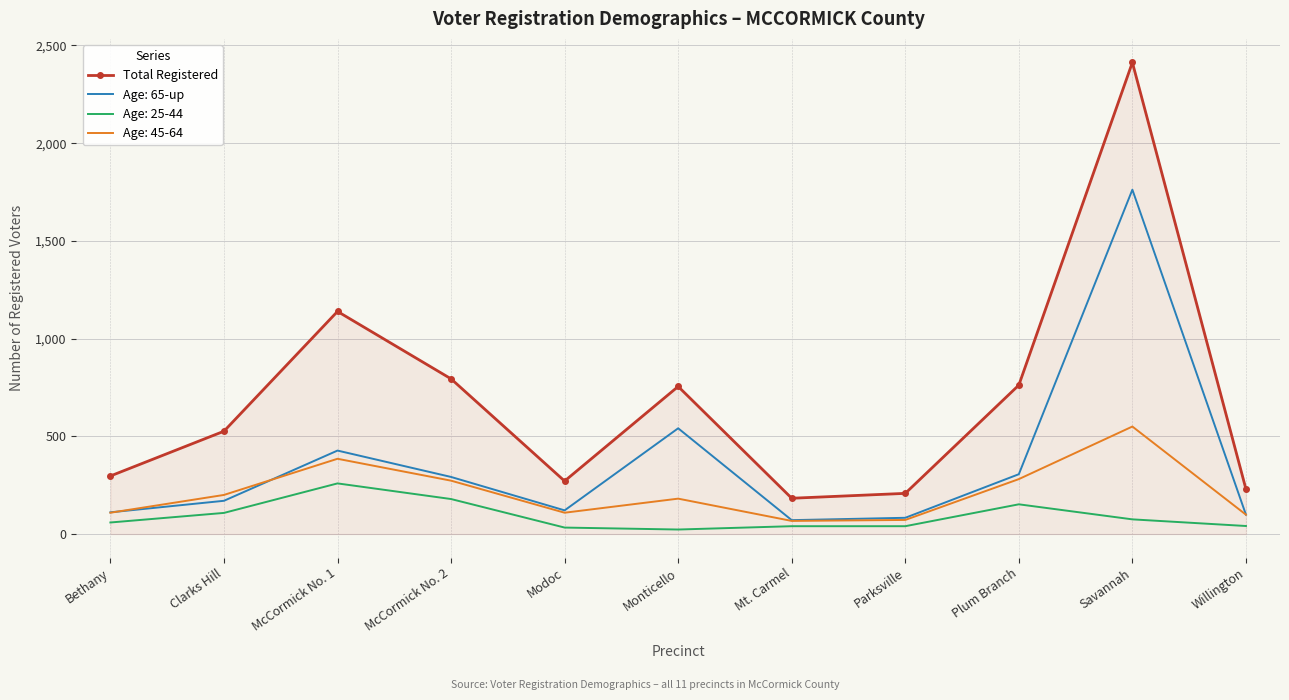

What is the greatest value displayed?

2413